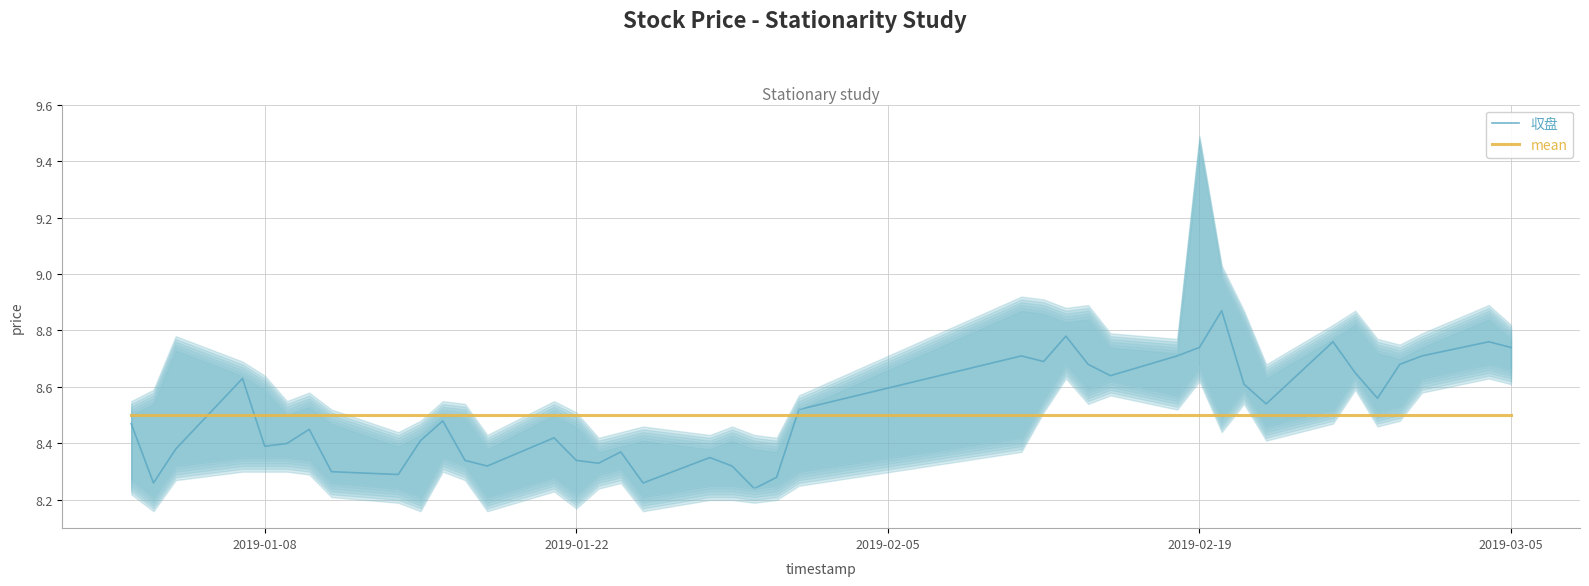

What is the value of the mean point at the 30th from the left?

8.5